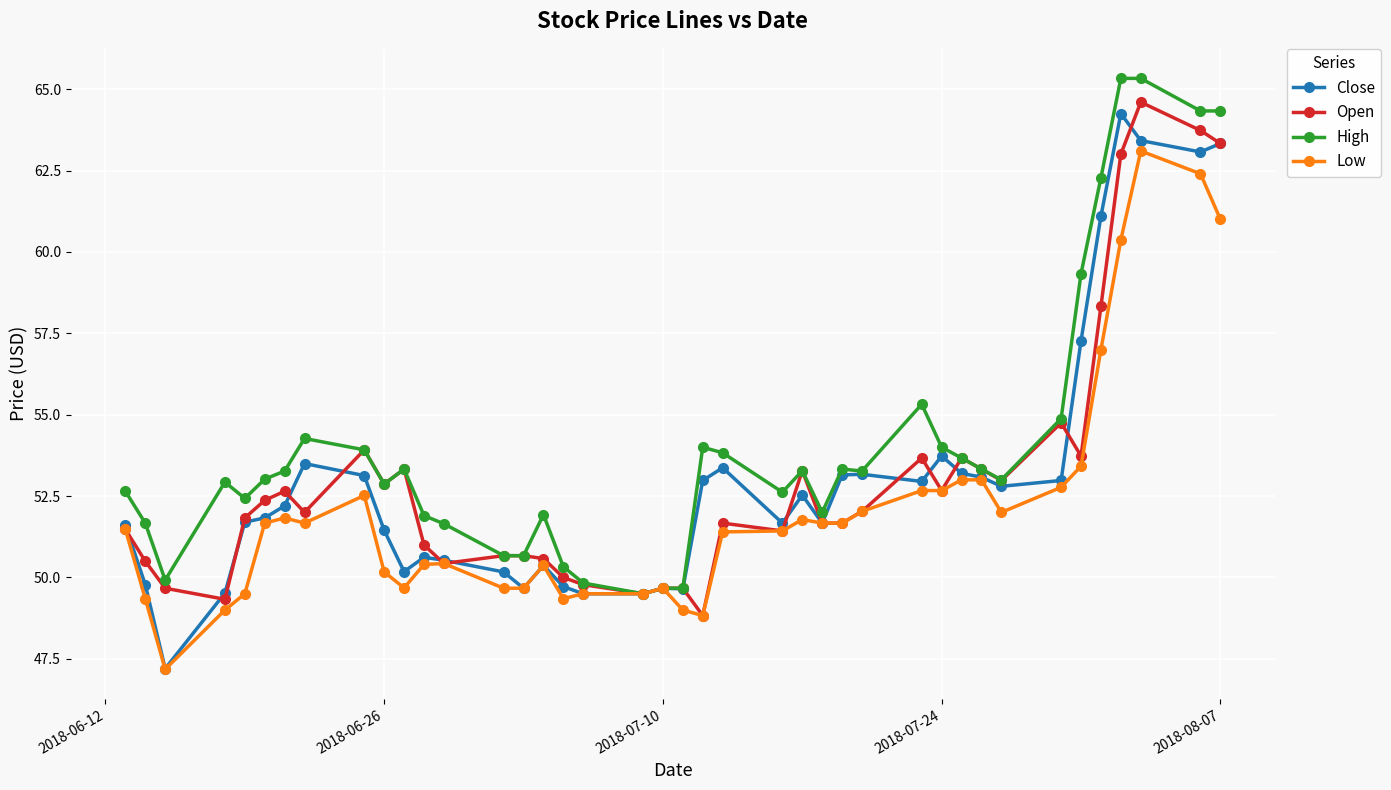

Which series has the largest total across all categories?

High